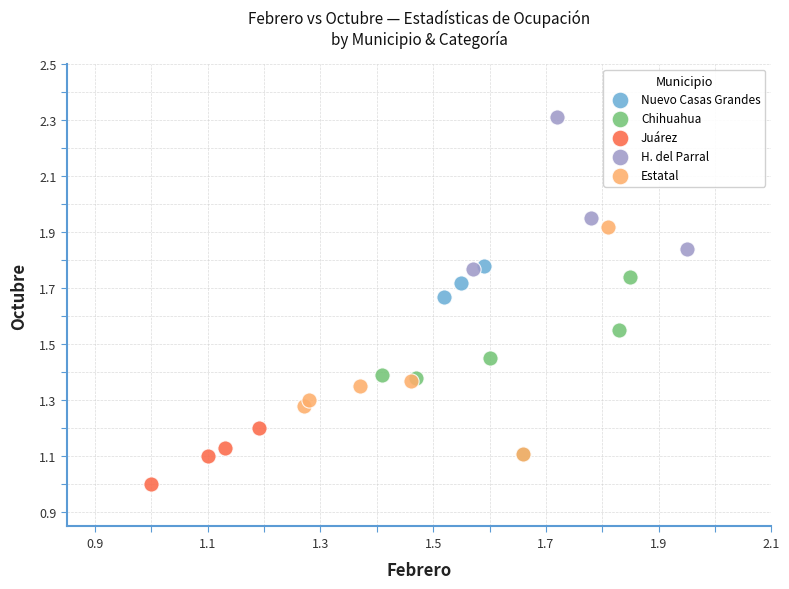

Which series has the largest Y range (max minus min)?

Estatal